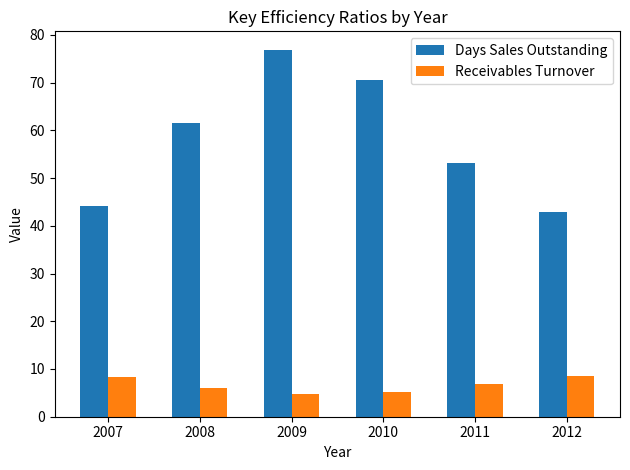

Is the value of Days Sales Outstanding at 2011 greater than the value of Receivables Turnover at 2009?

Yes